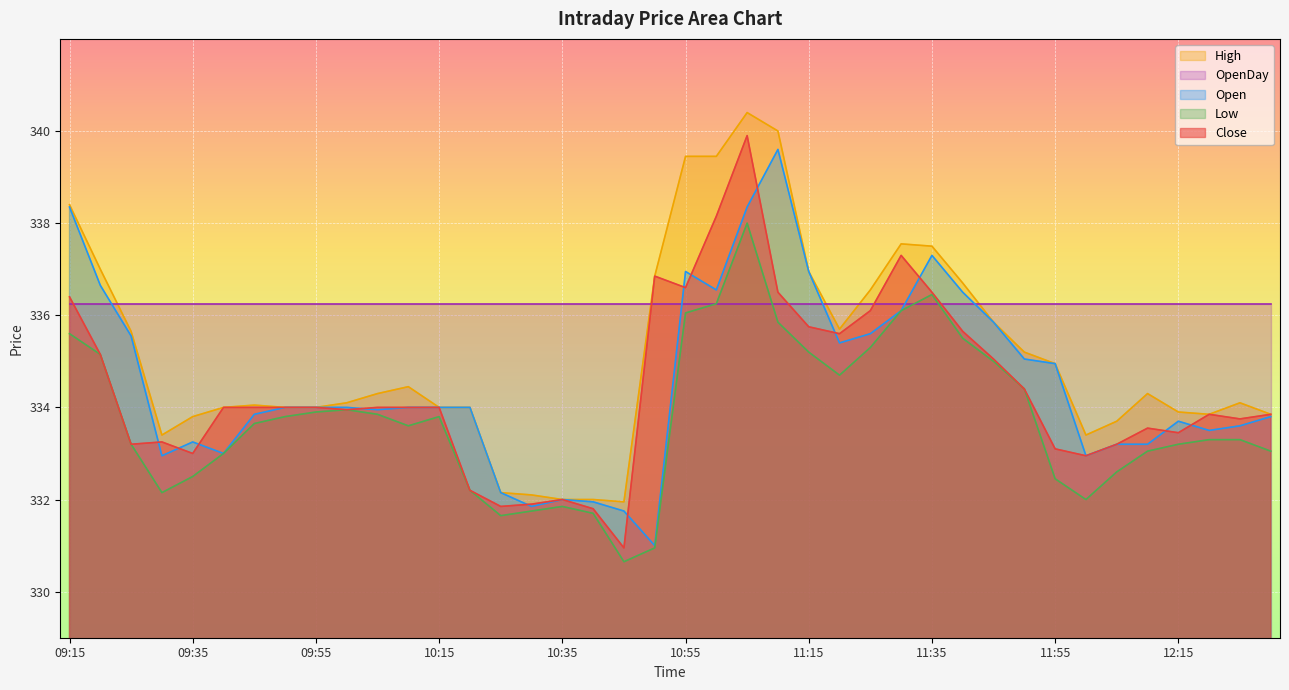

What is the lowest value of the Close series?

330.9